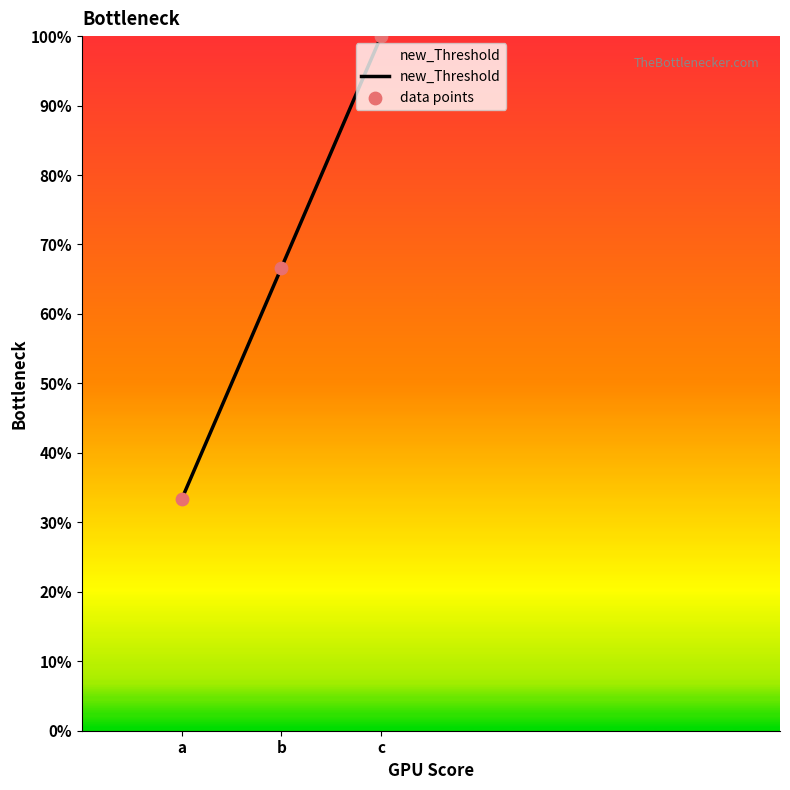

Does the chart have visible grid lines?

No